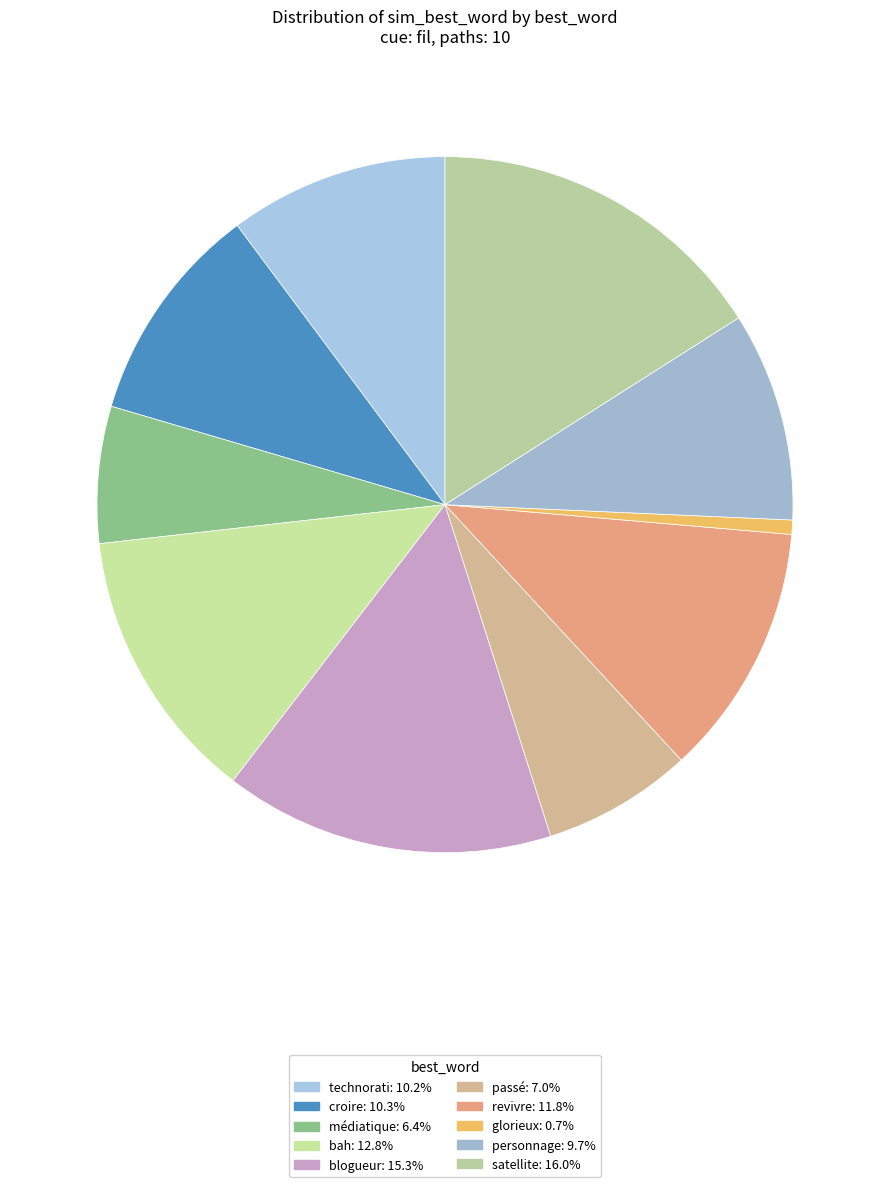

Count the number of slices in the pie.

10